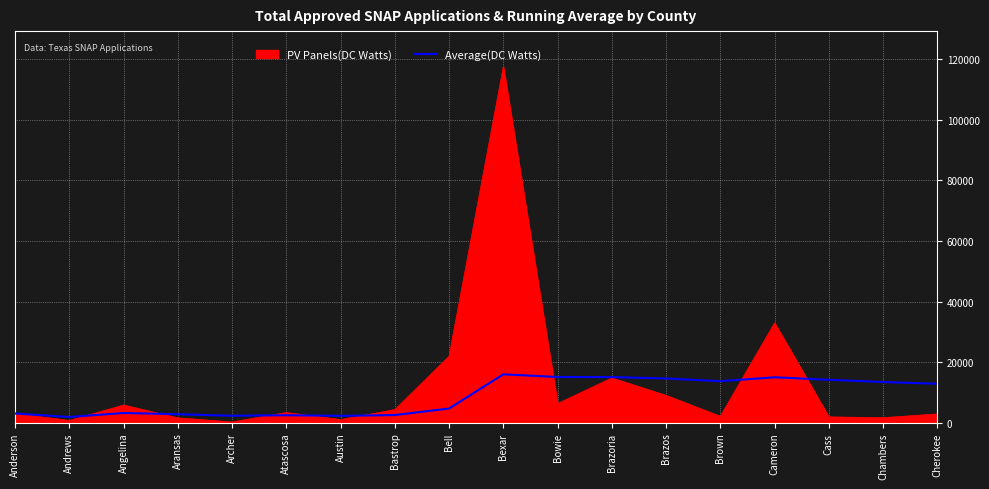

What is the greatest value displayed?

117486.0